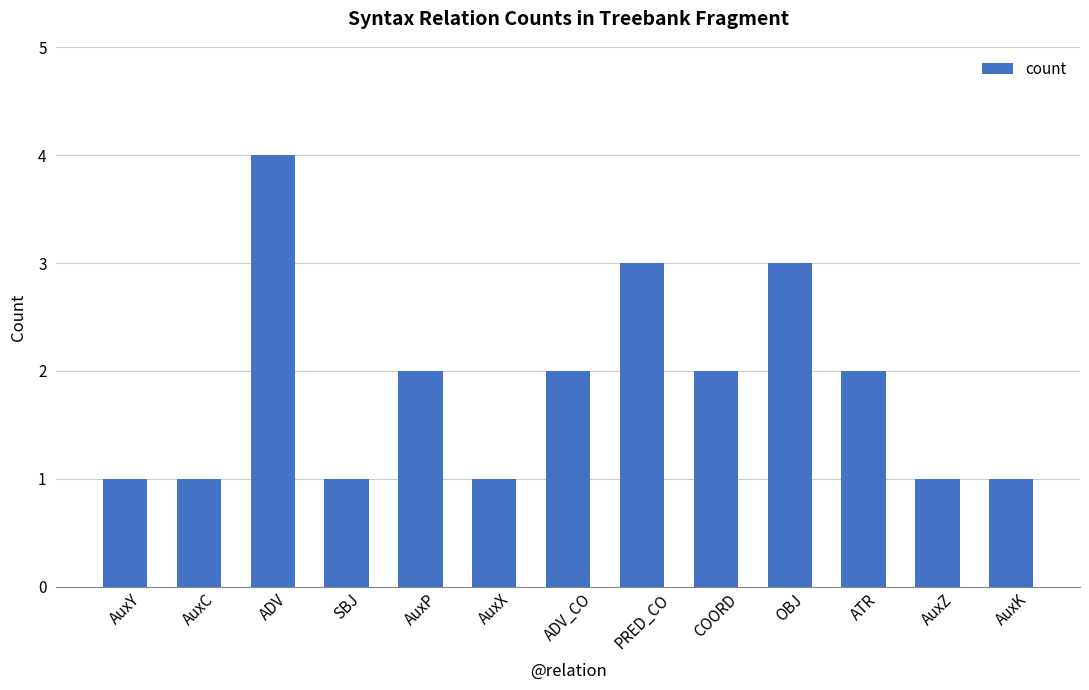

What position from the left is COORD?

9